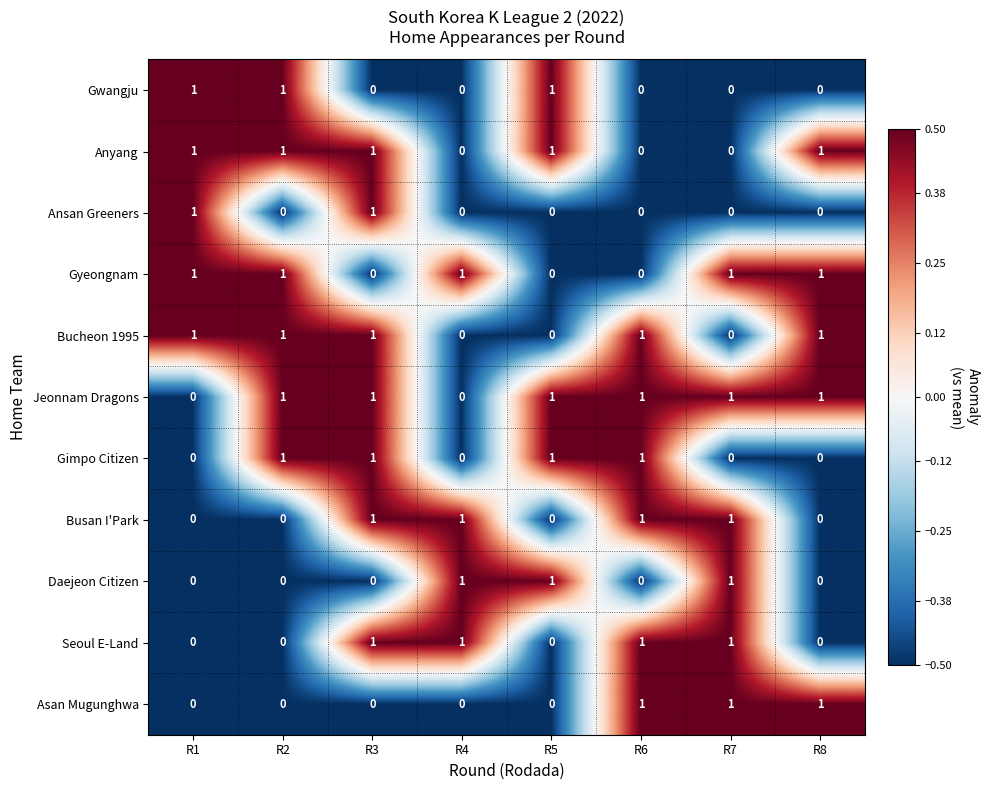

Is the value of Gyeongnam at R5 greater than the value of Jeonnam Dragons at R5?

No